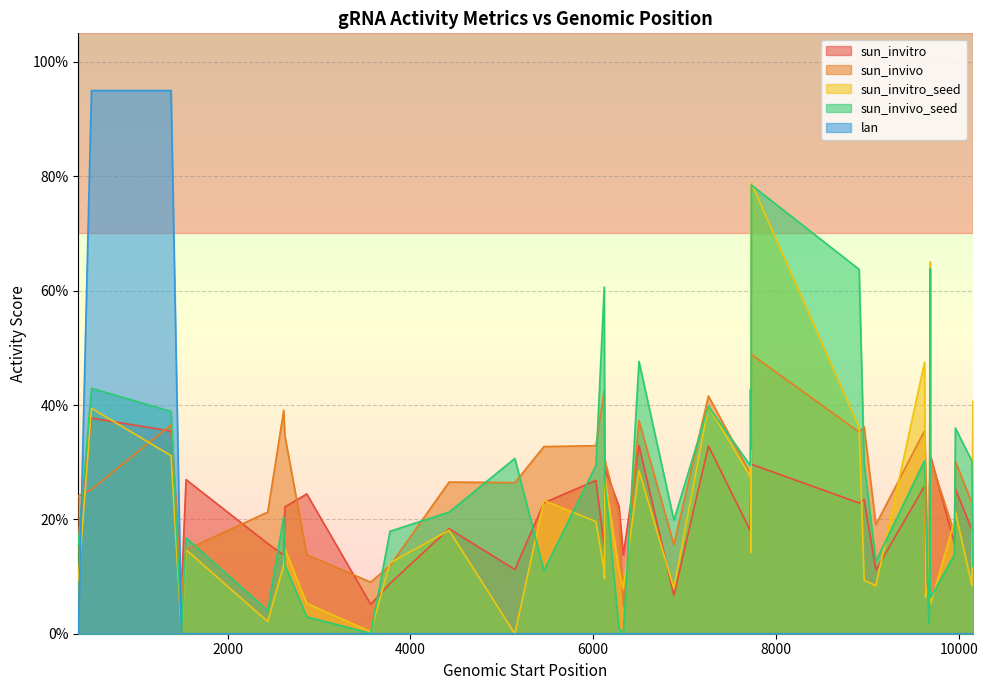

What is the difference between the second highest and second lowest values in the sun_invivo_seed series?

0.6